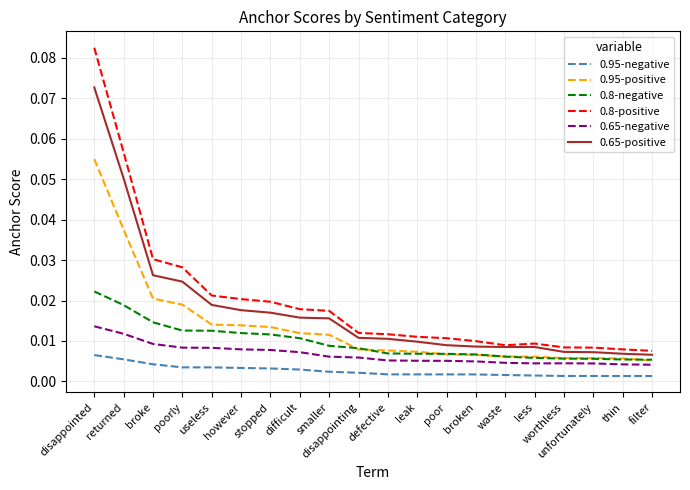

Which category has the highest value in the 0.95-positive series?

disappointed